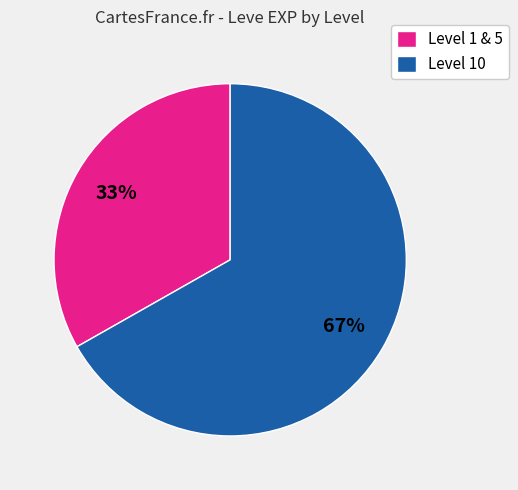

Is there any slice that represents more than half of the pie?

Yes